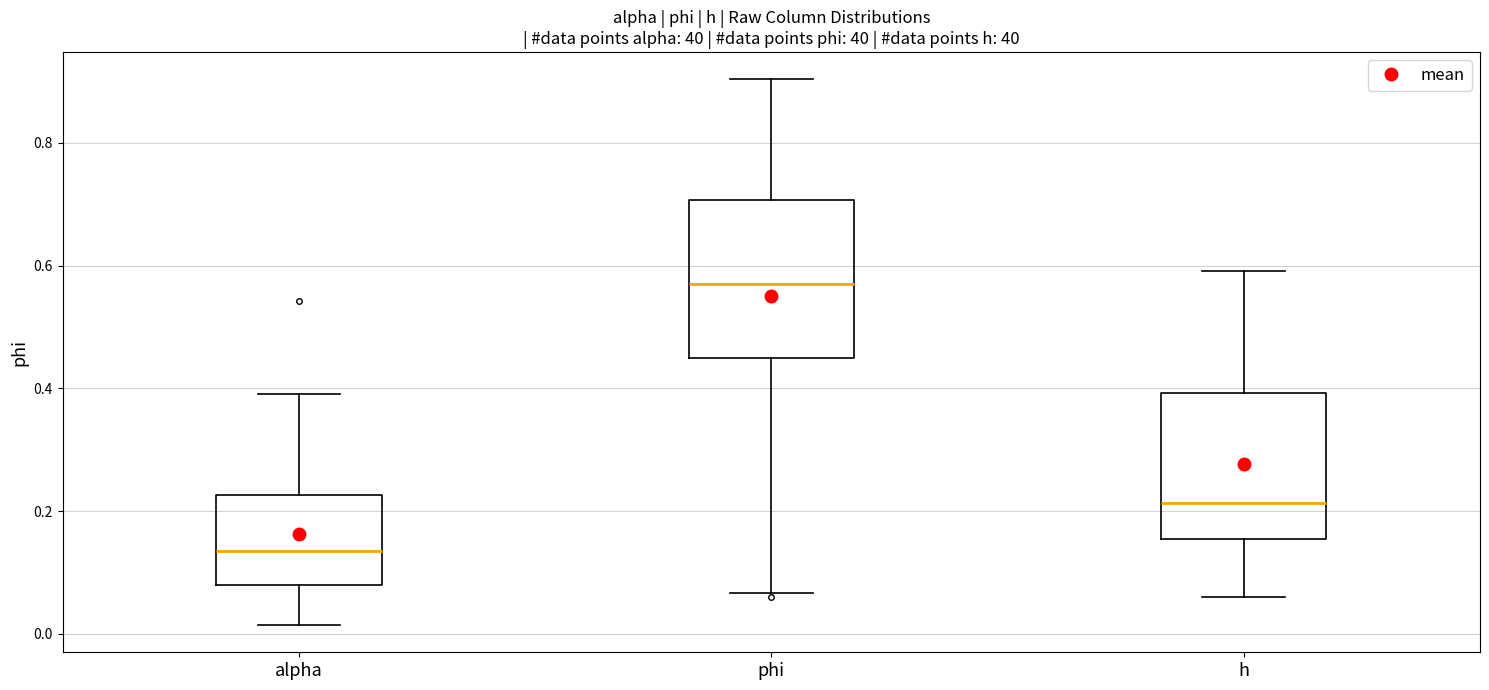

Reading left to right, transcribe this box plot: for each box, give where its median line is, the range the box spans, and where its two whiskers end, as read against the y-axis. The values are not printed on the chart, so give them approximately, as read against the axis.

alpha: median 0.14, box 0.08 to 0.22, whiskers 0.02 to 0.40
phi: median 0.56, box 0.44 to 0.70, whiskers 0.06 to 0.90
h: median 0.22, box 0.16 to 0.40, whiskers 0.06 to 0.60